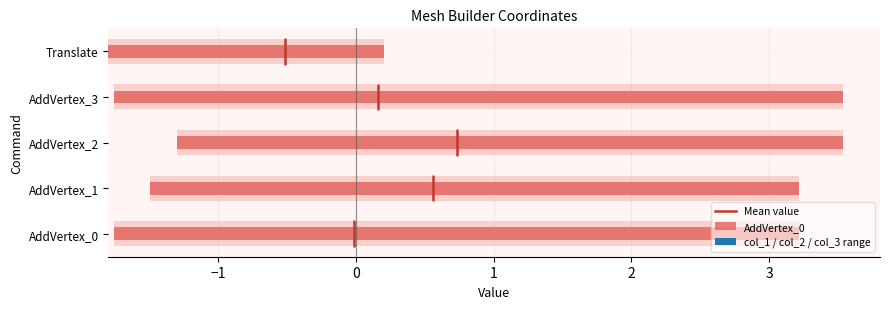

What is the total value across all series at AddVertex_1?

1.7